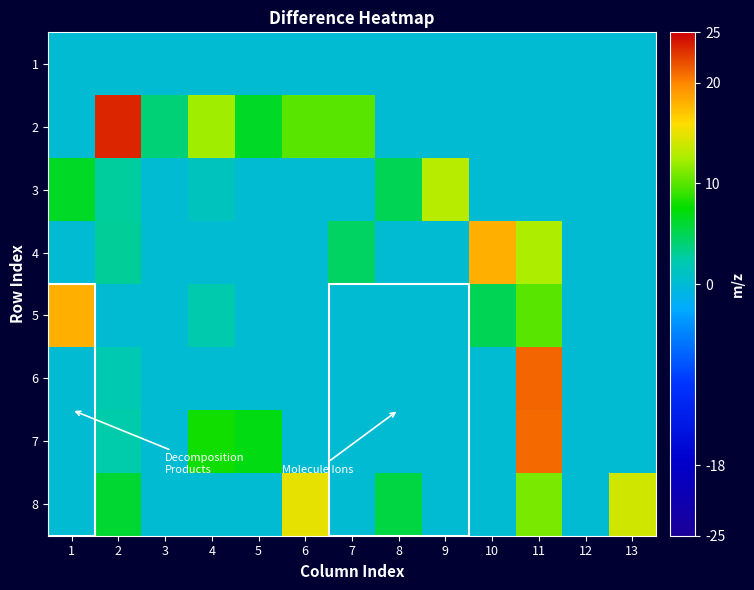

What is the greatest value displayed?

23.5